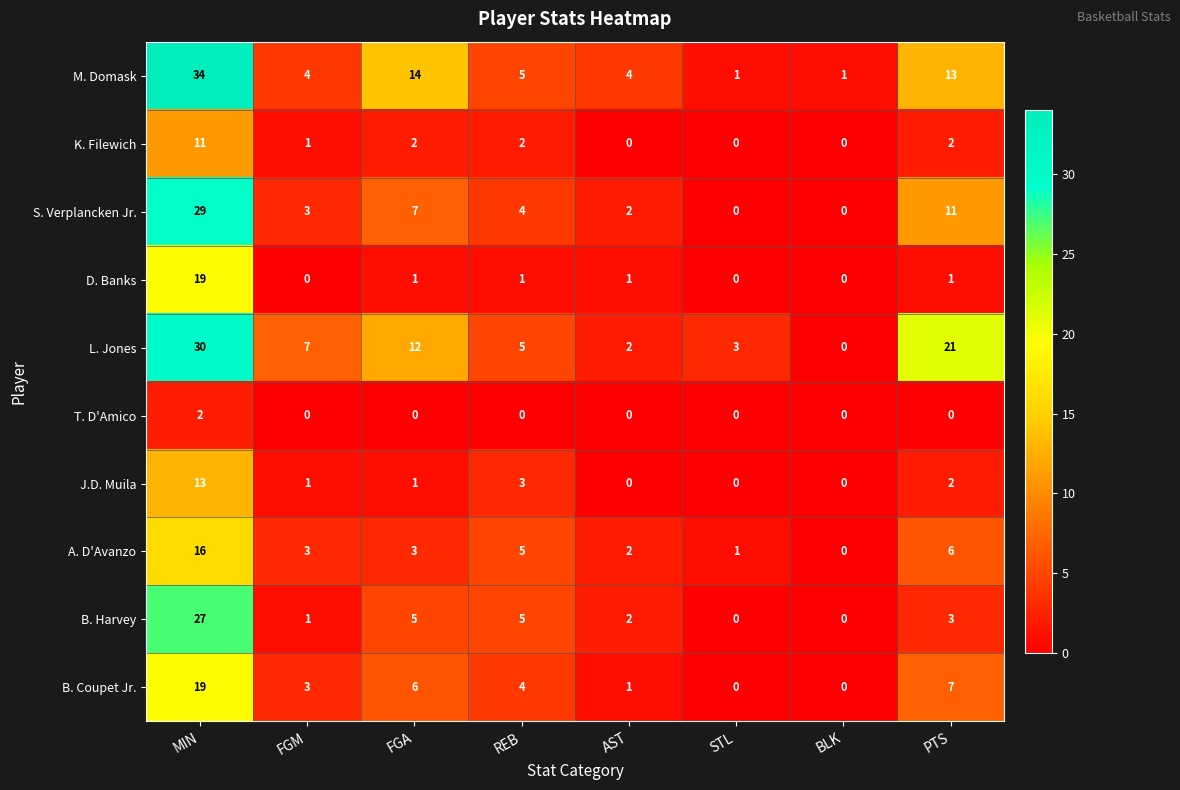

What is the difference between the second highest and minimum values in the B. Coupet Jr. series?

7